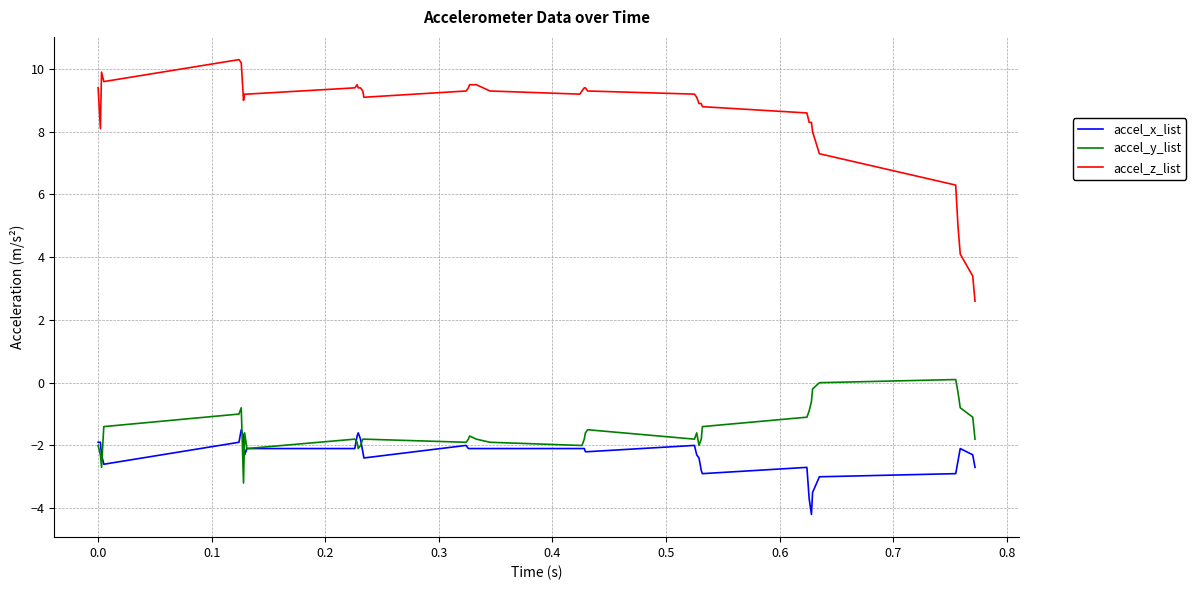

Rank the series by their maximum value, from highest to lowest.

accel_z_list, accel_y_list, accel_x_list